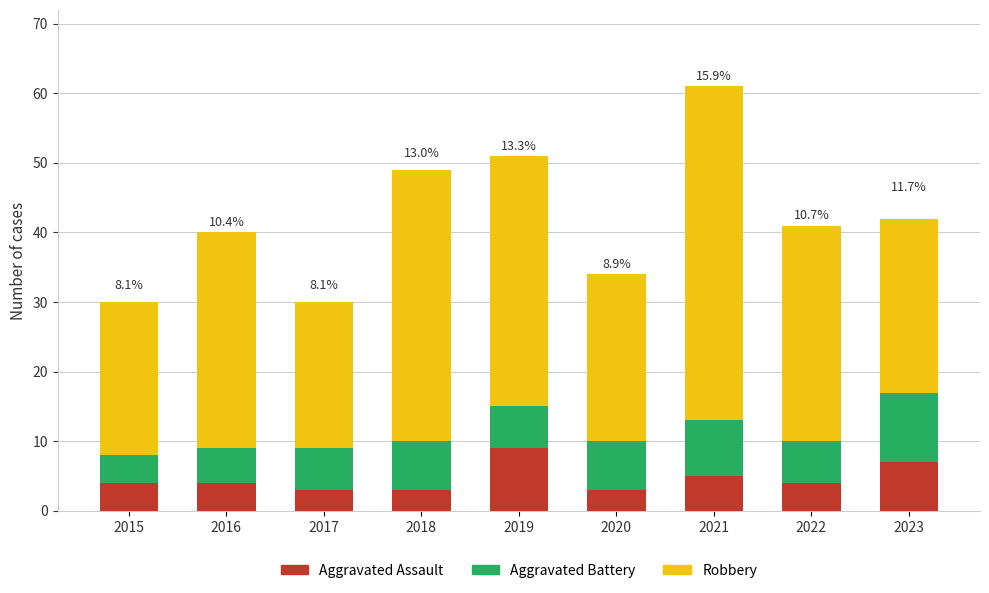

At which label does Aggravated Assault reach its peak?

2019